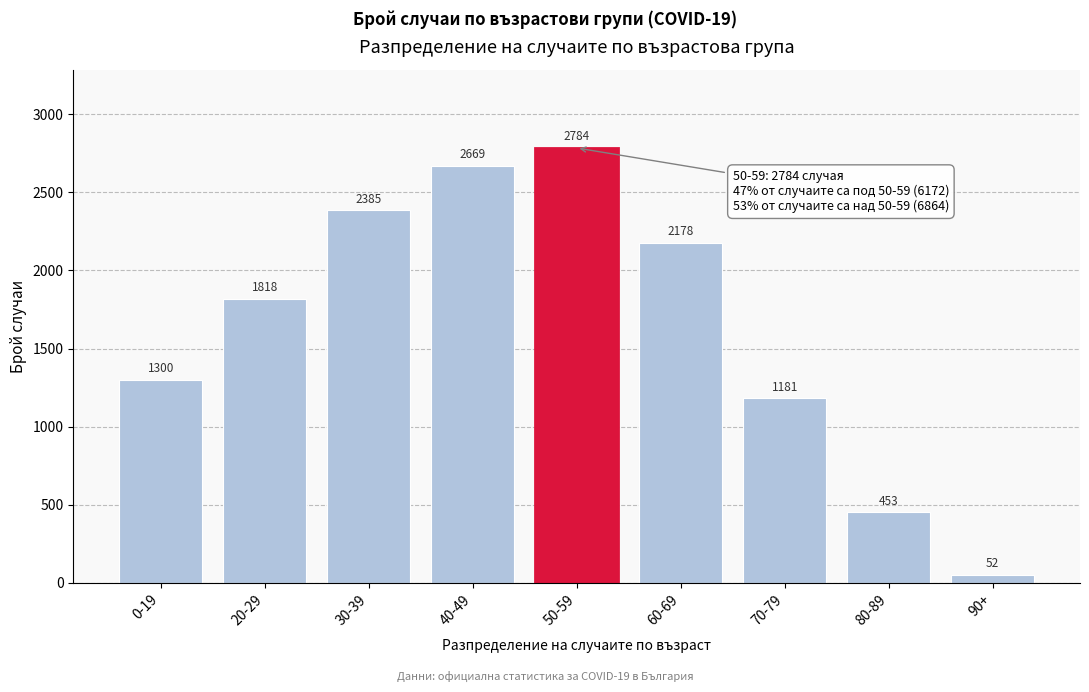

Reading left to right, list all the values displayed in this chart.

0-19=1300	20-29=1818	30-39=2385	40-49=2669	50-59=2784	60-69=2178	70-79=1181	80-89=453	90+=52